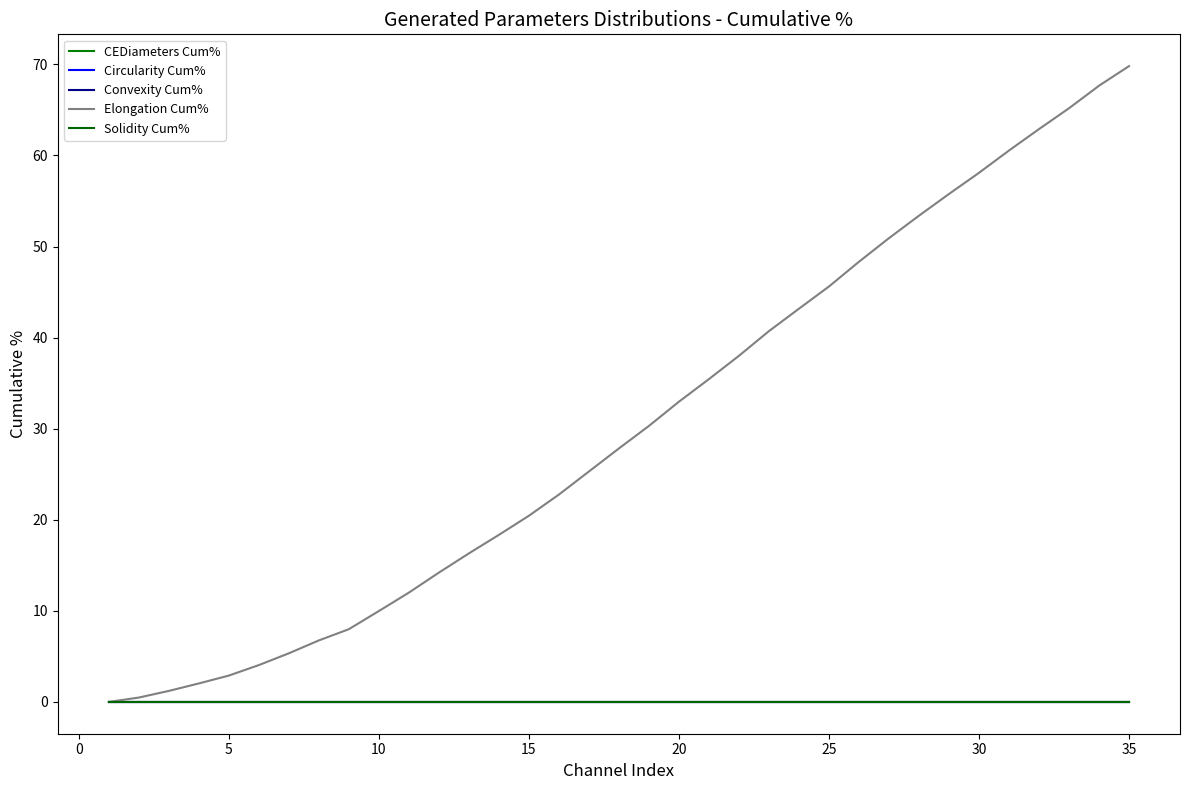

Does the chart have visible grid lines?

No